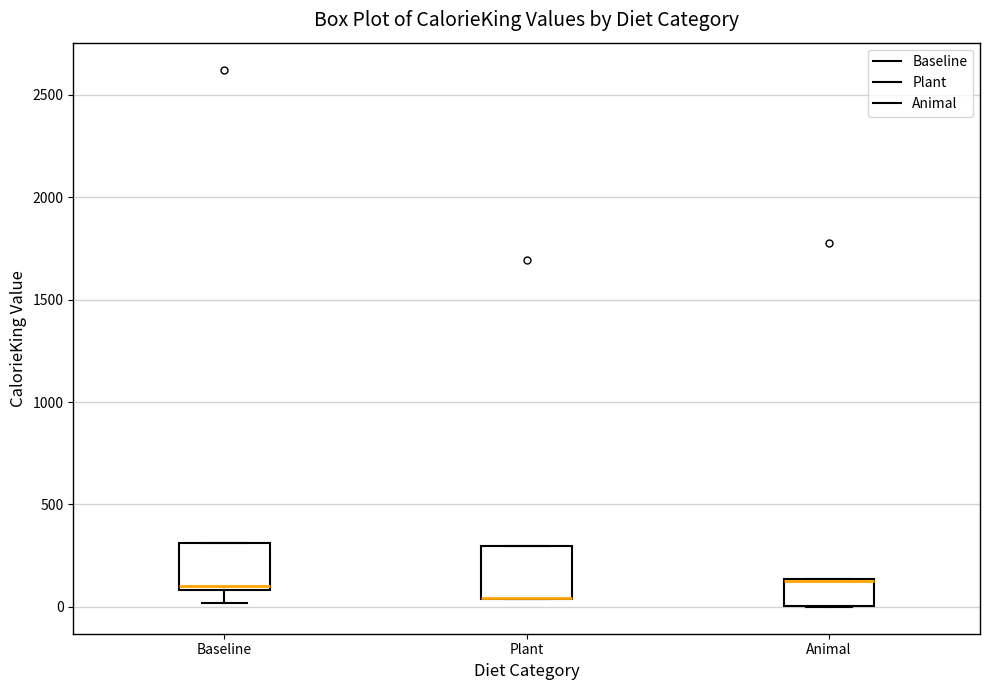

Where is the upper edge of the box for Animal on the y-axis? The values are not printed on the chart, so give them approximately, as read against the axis.

150